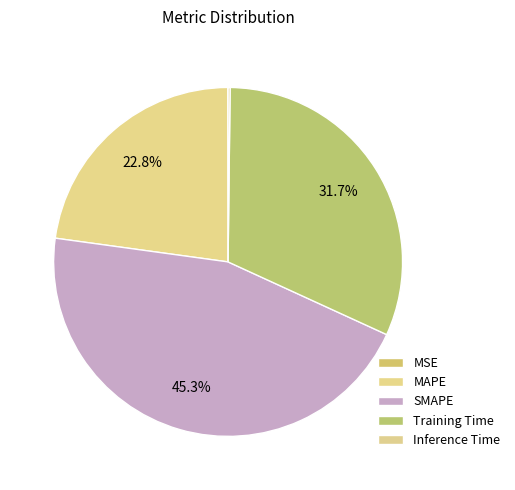

Which category has the smallest portion of the pie?

MSE